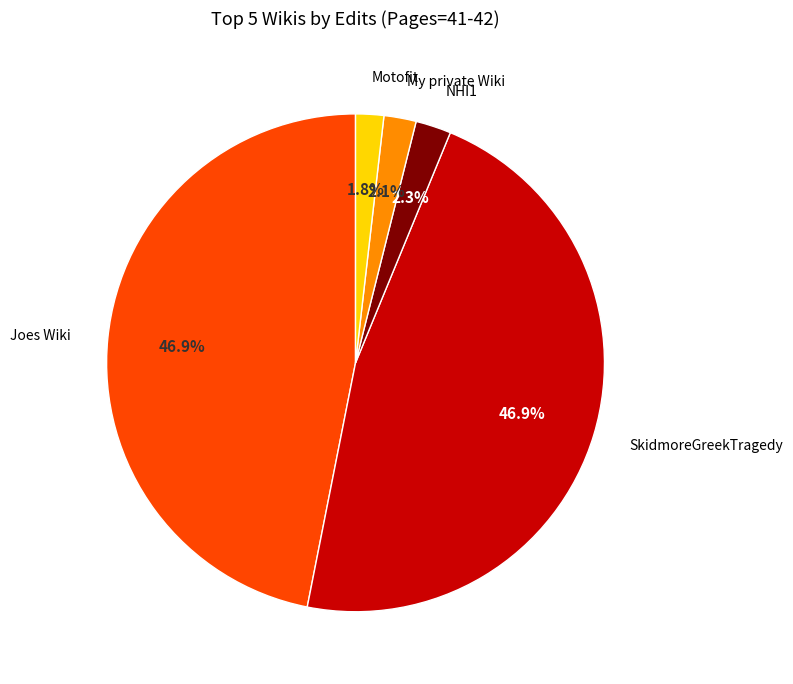

Is there any slice that represents more than half of the pie?

No